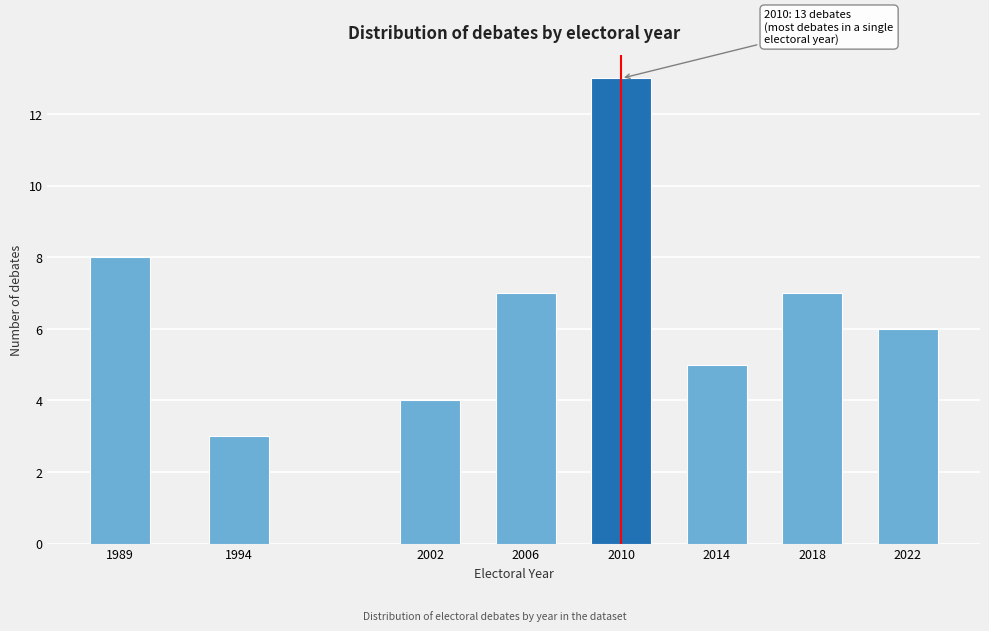

Reading right to left, what are all the values shown in this chart?

2022=6	2018=7	2014=5	2010=13	2006=7	2002=4	1994=3	1989=8